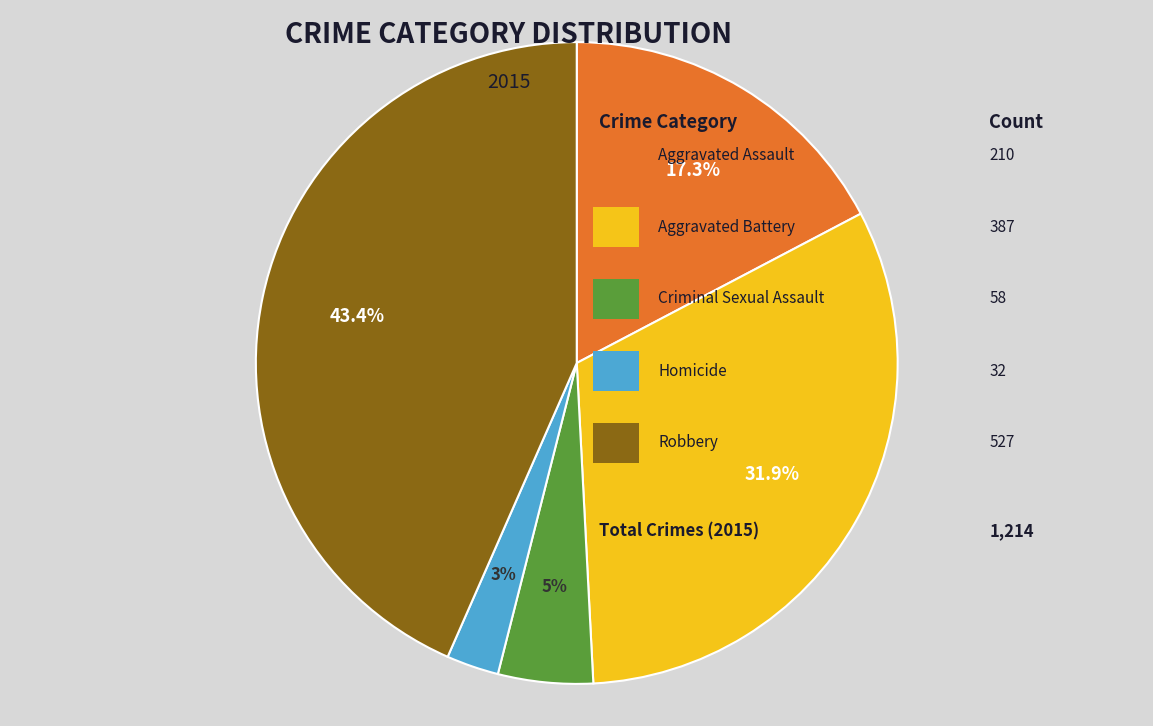

Does any single category account for the majority?

No